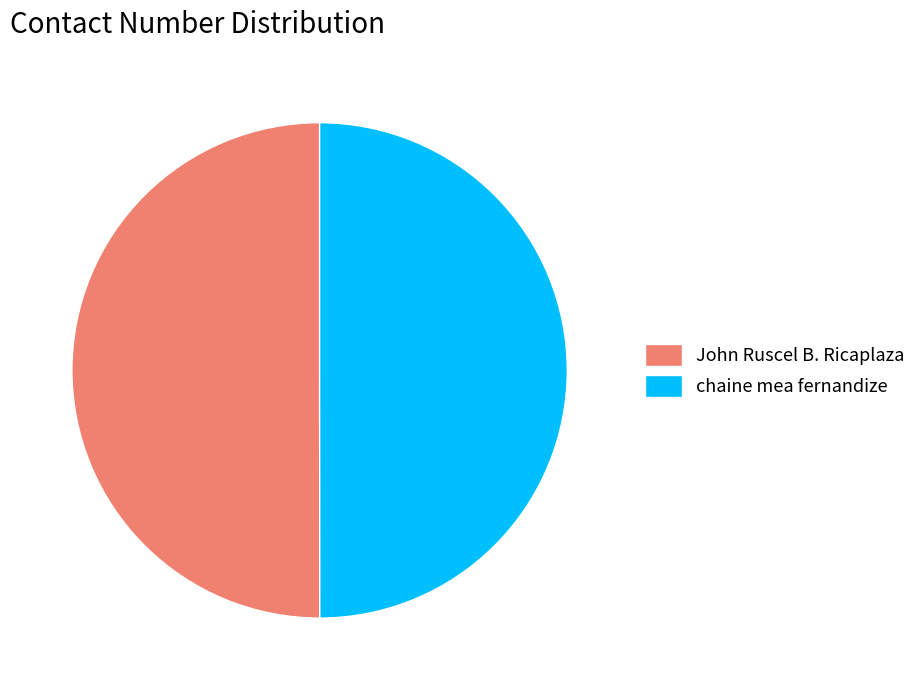

The John Ruscel B. Ricaplaza slice represents 50% of the pie. True or false?

True